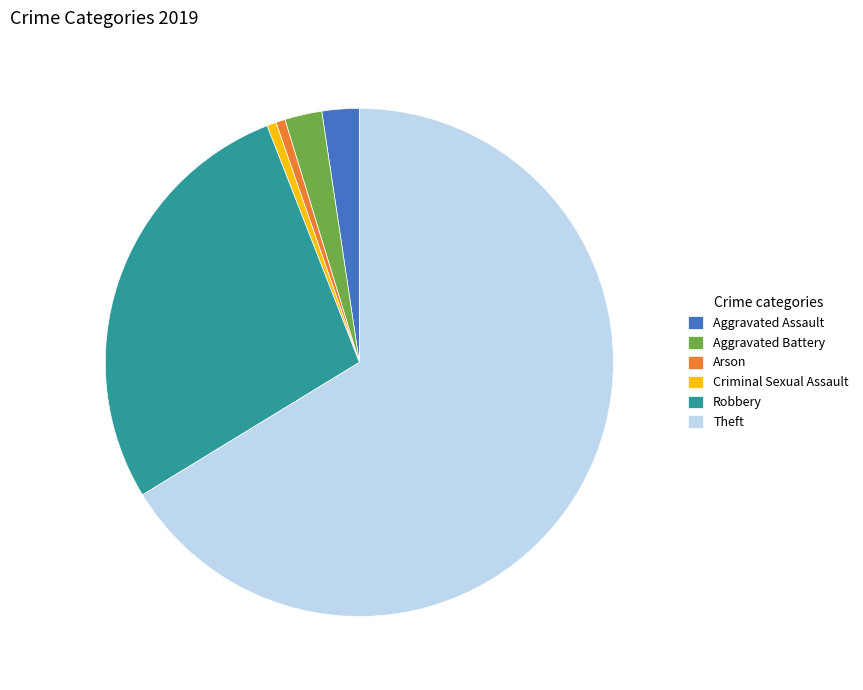

What is the largest slice in the pie chart?

Theft